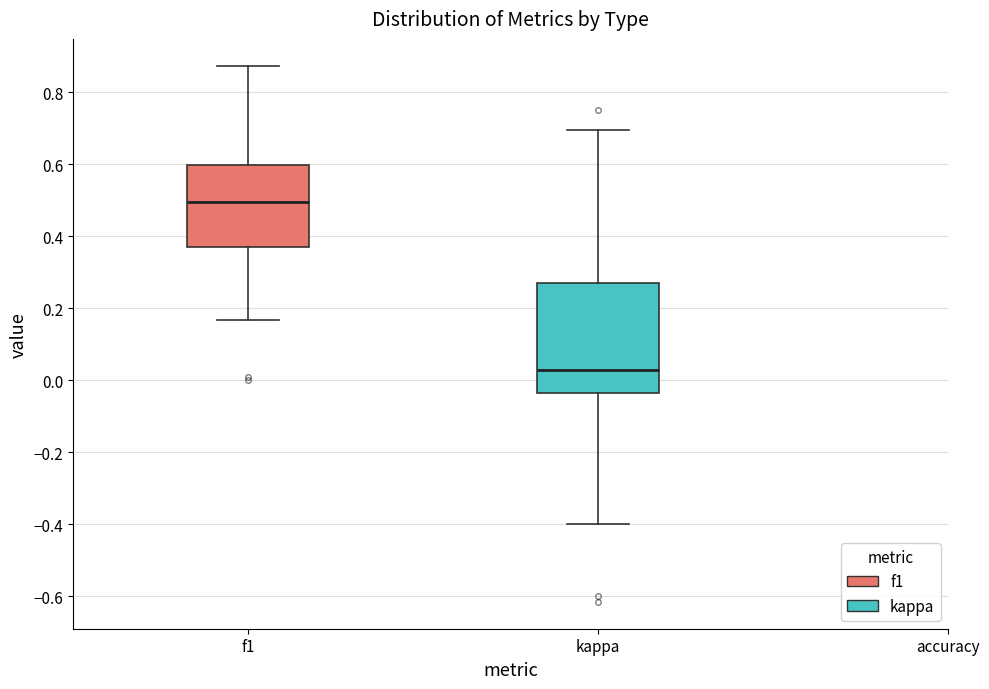

Comparing the boxes themselves (not the whiskers), which one is the tallest?

kappa